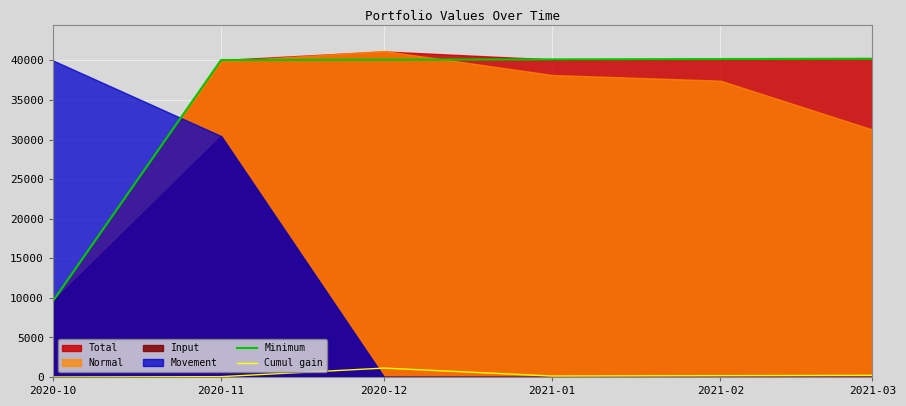

What position from the left is 2020-10?

1